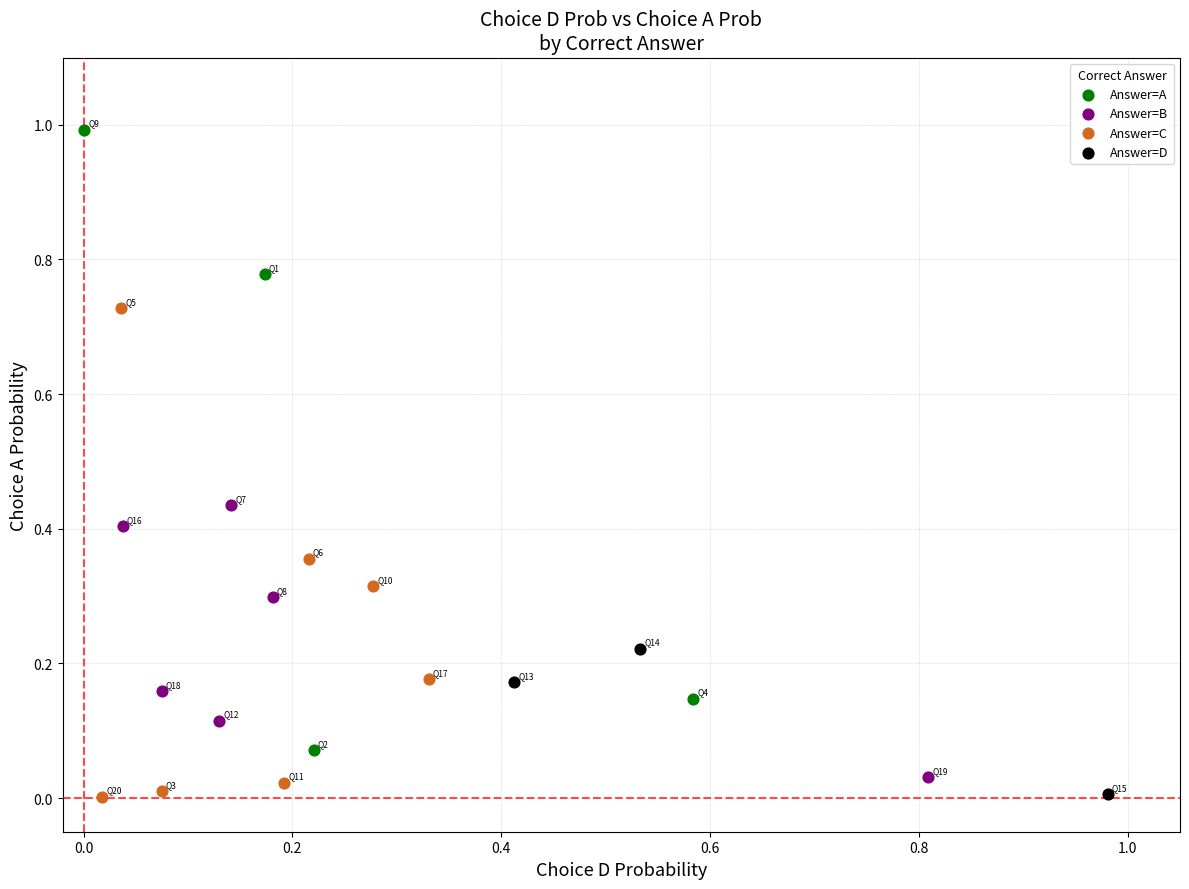

Which series has the largest Y range (max minus min)?

Answer=A